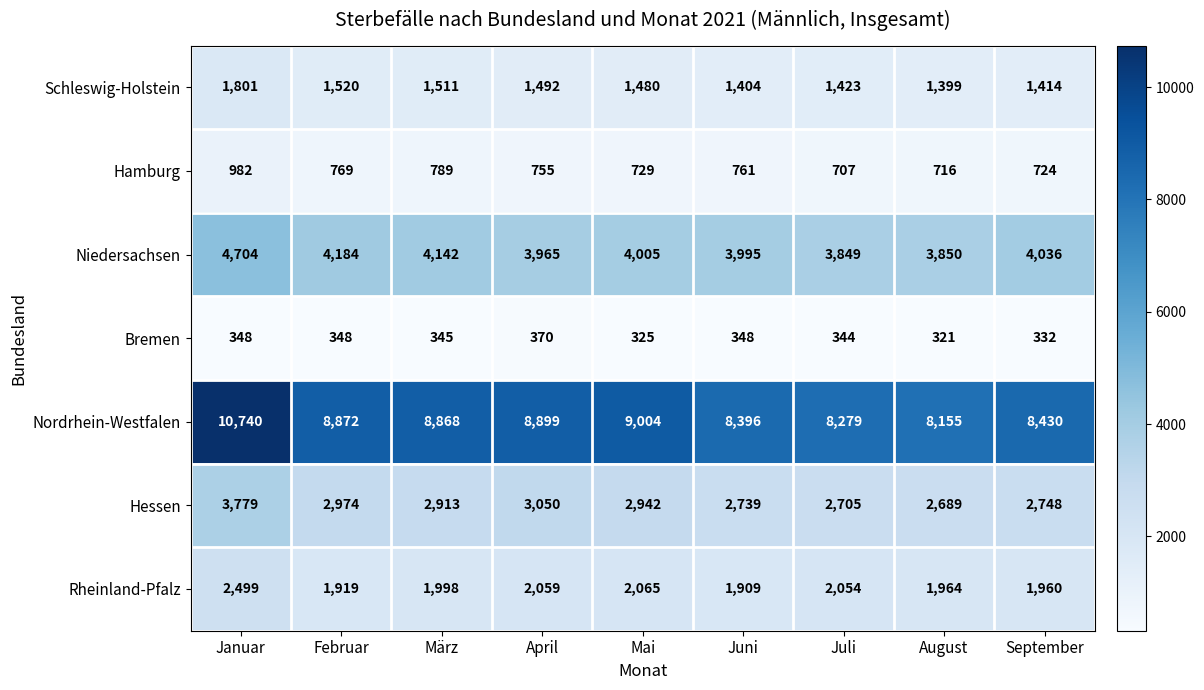

Which series has the widest spread of values?

Nordrhein-Westfalen